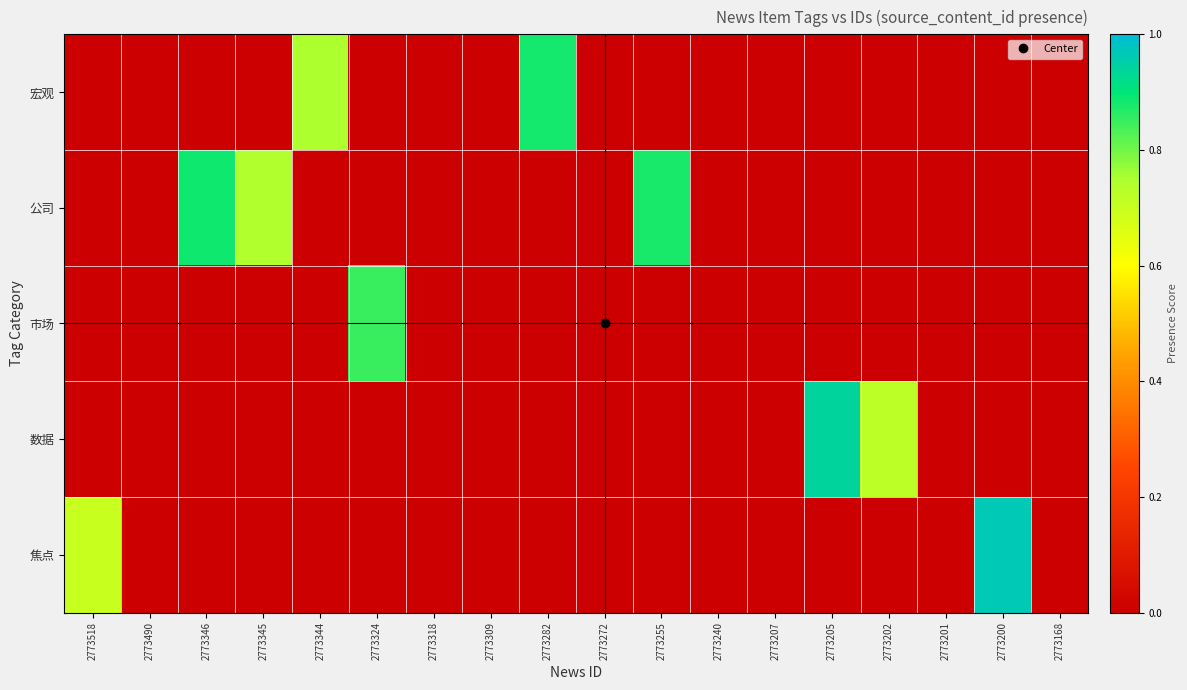

Reading left to right, what are all the values shown in this chart?

宏观: 2773518=0.0	2773490=0.0	2773346=0.0	2773345=0.0	2773344=0.7	2773324=0.0	2773318=0.0	2773309=0.0	2773282=0.9	2773272=0.0	2773255=0.0	2773240=0.0	2773207=0.0	2773205=0.0	2773202=0.0	2773201=0.0	2773200=0.0	2773168=0.0
公司: 2773518=0.0	2773490=0.0	2773346=0.9	2773345=0.7	2773344=0.0	2773324=0.0	2773318=0.0	2773309=0.0	2773282=0.0	2773272=0.0	2773255=0.9	2773240=0.0	2773207=0.0	2773205=0.0	2773202=0.0	2773201=0.0	2773200=0.0	2773168=0.0
市场: 2773518=0.0	2773490=0.0	2773346=0.0	2773345=0.0	2773344=0.0	2773324=0.8	2773318=0.0	2773309=0.0	2773282=0.0	2773272=0.0	2773255=0.0	2773240=0.0	2773207=0.0	2773205=0.0	2773202=0.0	2773201=0.0	2773200=0.0	2773168=0.0
数据: 2773518=0.0	2773490=0.0	2773346=0.0	2773345=0.0	2773344=0.0	2773324=0.0	2773318=0.0	2773309=0.0	2773282=0.0	2773272=0.0	2773255=0.0	2773240=0.0	2773207=0.0	2773205=0.9	2773202=0.7	2773201=0.0	2773200=0.0	2773168=0.0
焦点: 2773518=0.7	2773490=0.0	2773346=0.0	2773345=0.0	2773344=0.0	2773324=0.0	2773318=0.0	2773309=0.0	2773282=0.0	2773272=0.0	2773255=0.0	2773240=0.0	2773207=0.0	2773205=0.0	2773202=0.0	2773201=0.0	2773200=1.0	2773168=0.0